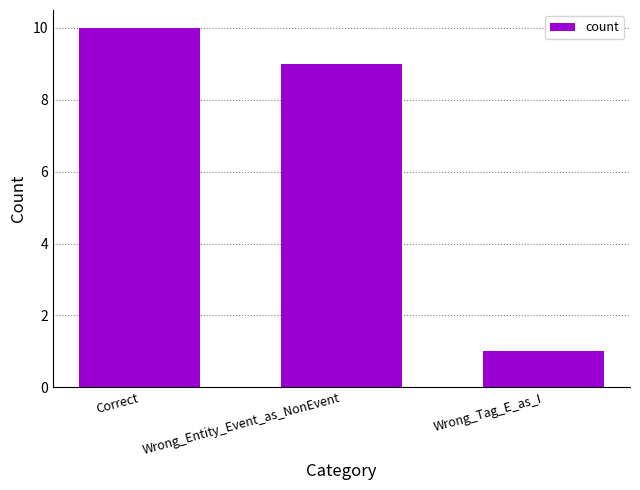

Is it true that the value at Correct is 10?

True